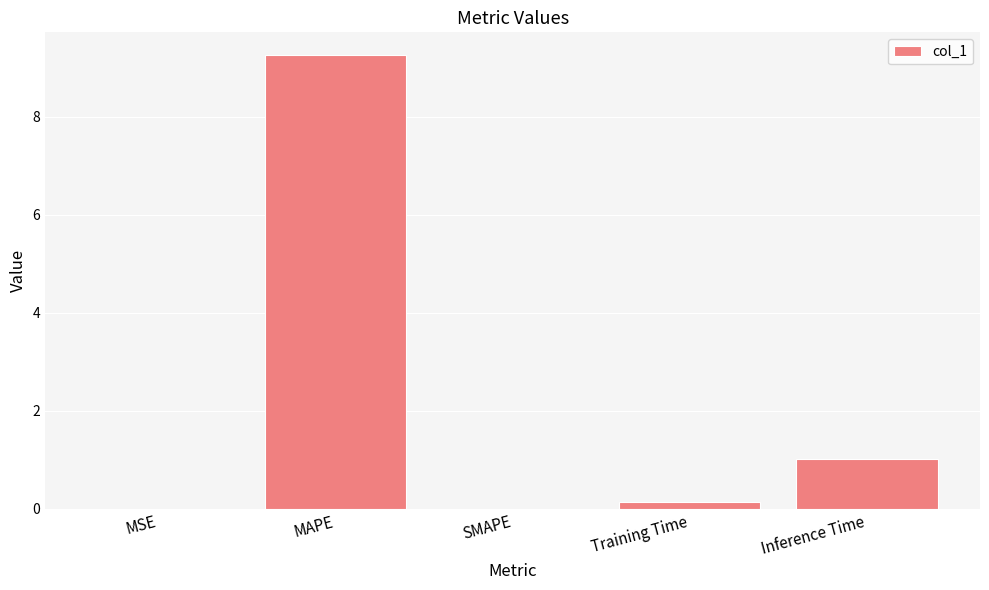

Count the number of categories in the chart.

5